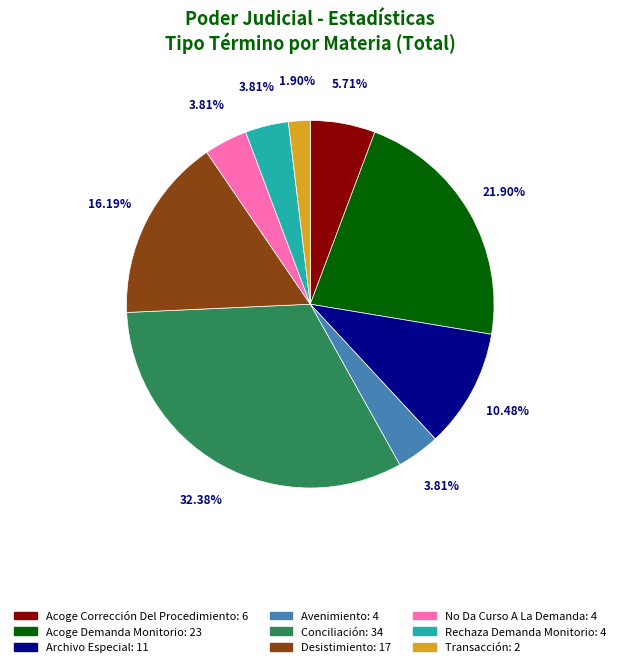

Is there any slice that represents more than half of the pie?

No